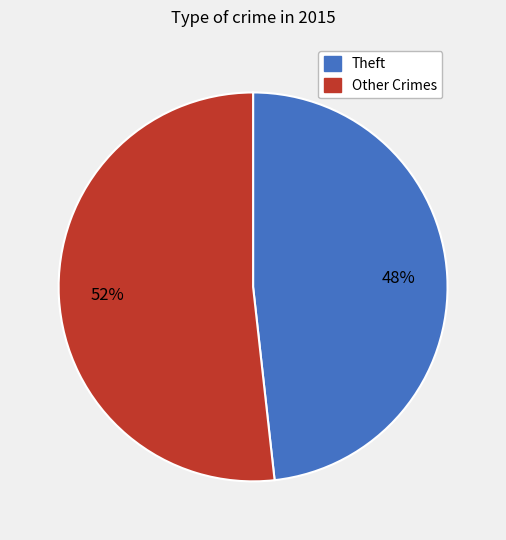

Is there any slice that represents more than half of the pie?

Yes